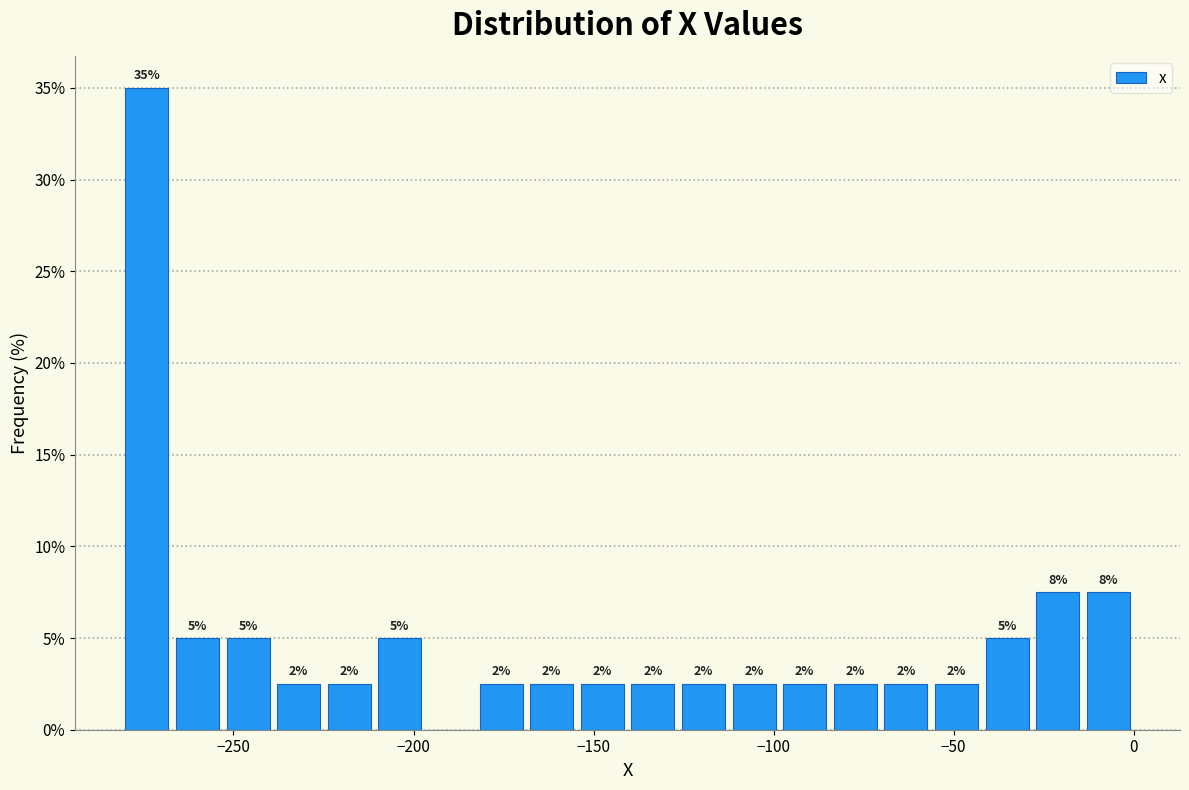

Read against the x-axis, roughly where is the centre of the tallest bar?

-275